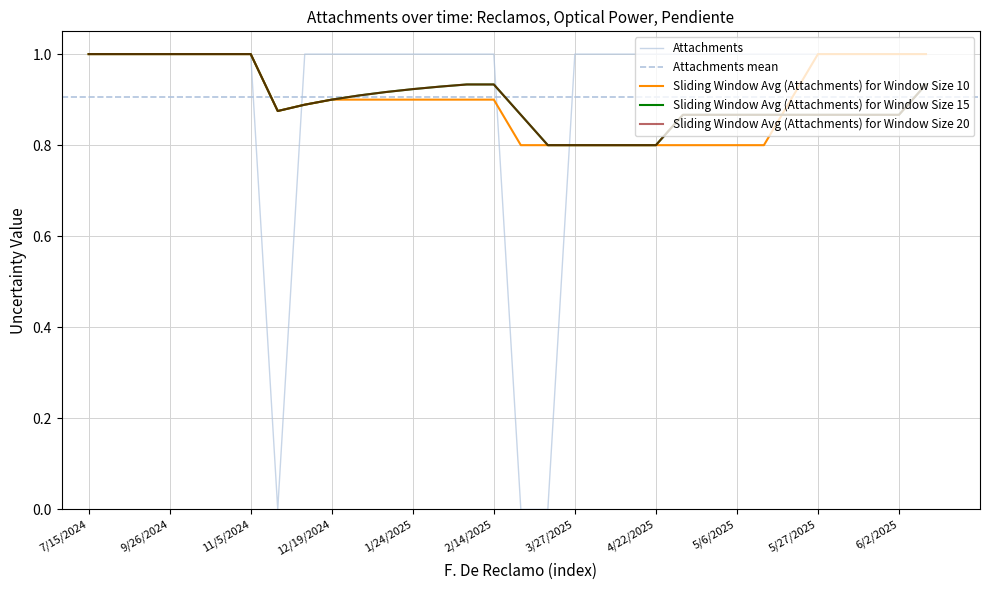

What is the greatest value displayed?

1